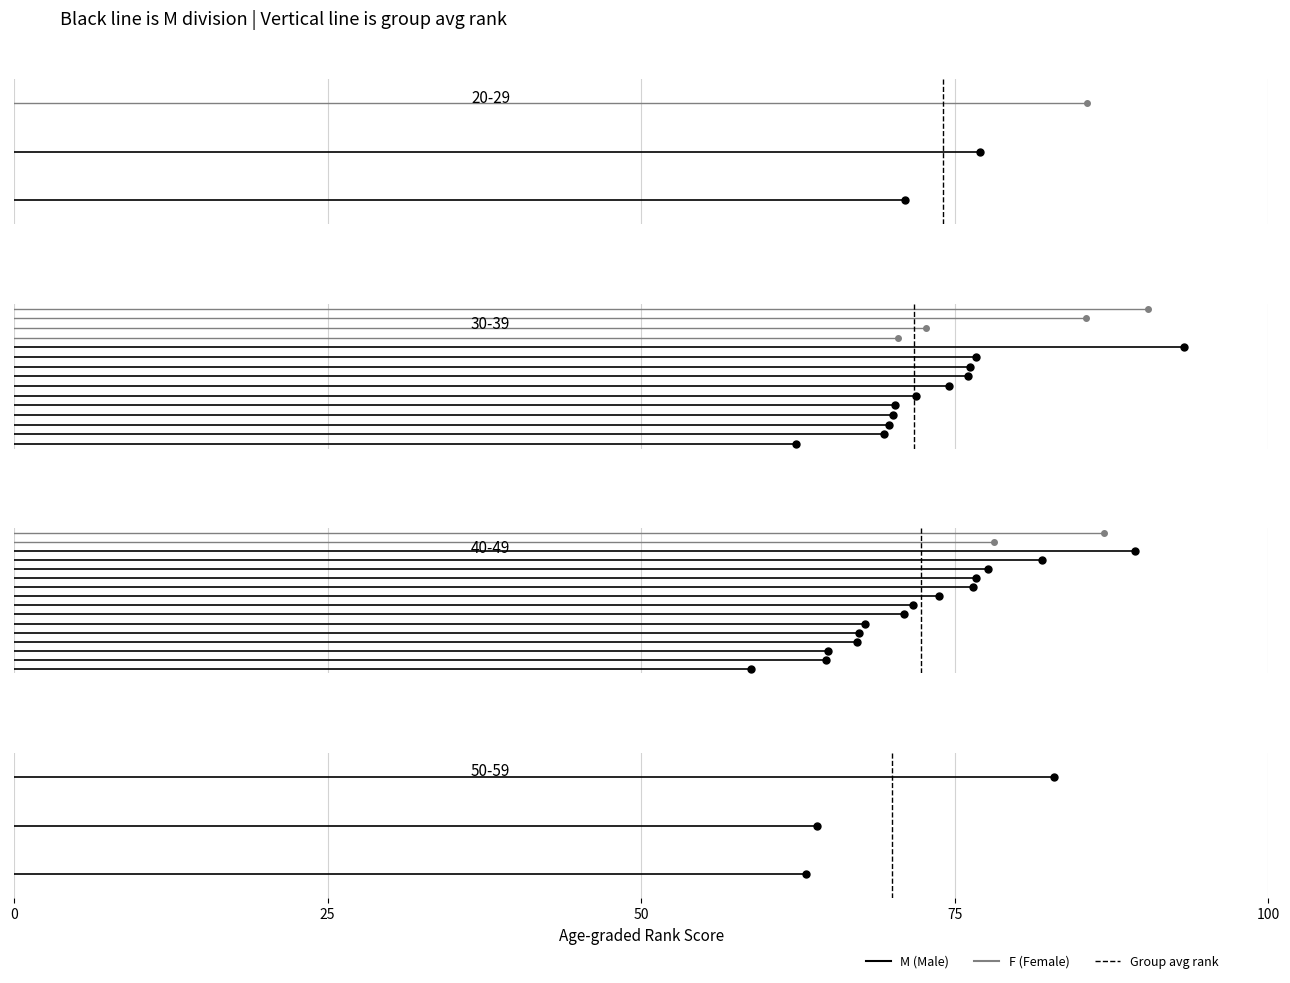

Which series has the largest range (max minus min)?

M avg rank